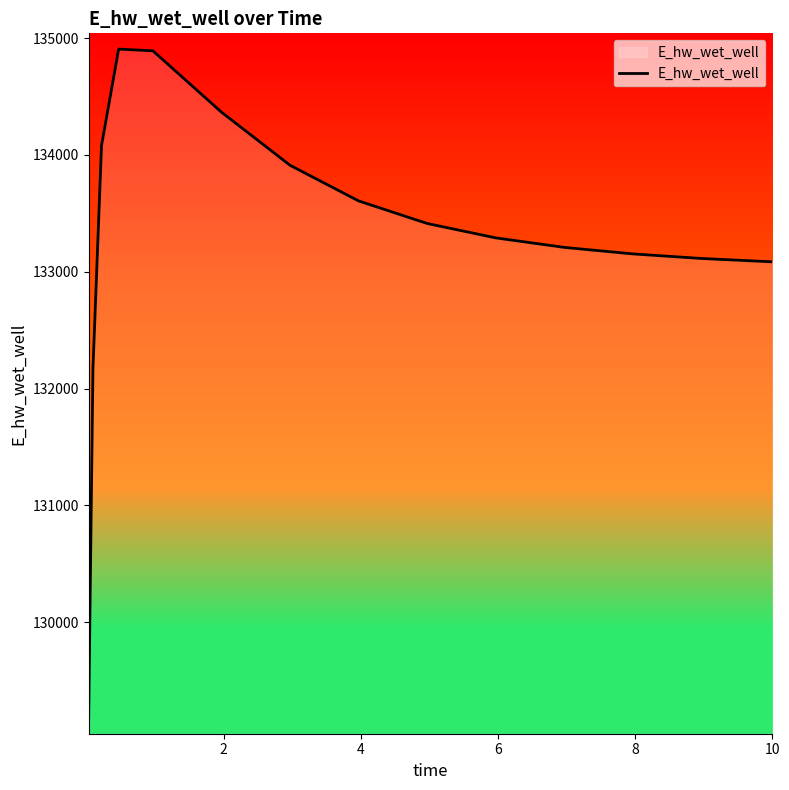

What is the difference between the maximum and minimum values?

5732.4